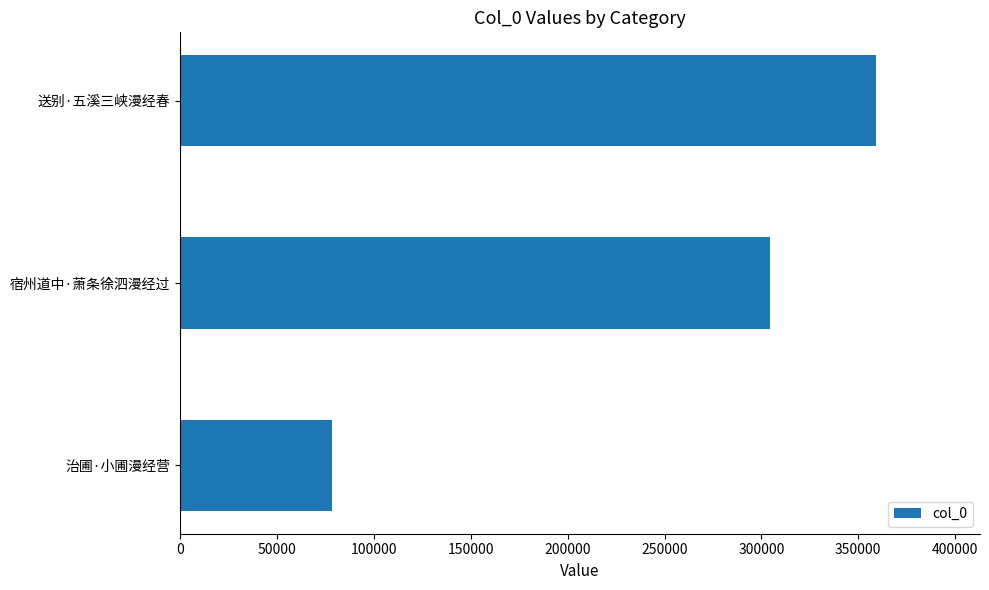

Rank the categories by value from lowest to highest.

治圃·小圃漫经营, 宿州道中·萧条徐泗漫经过, 送别·五溪三峡漫经春